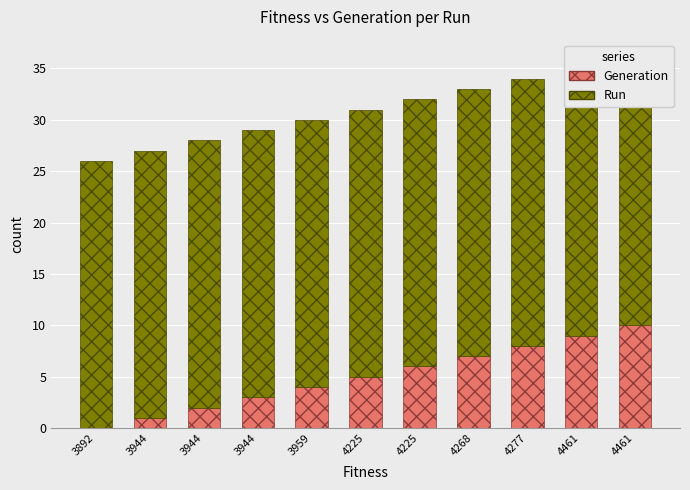

Between 3944 and 4268, which is larger?

4268